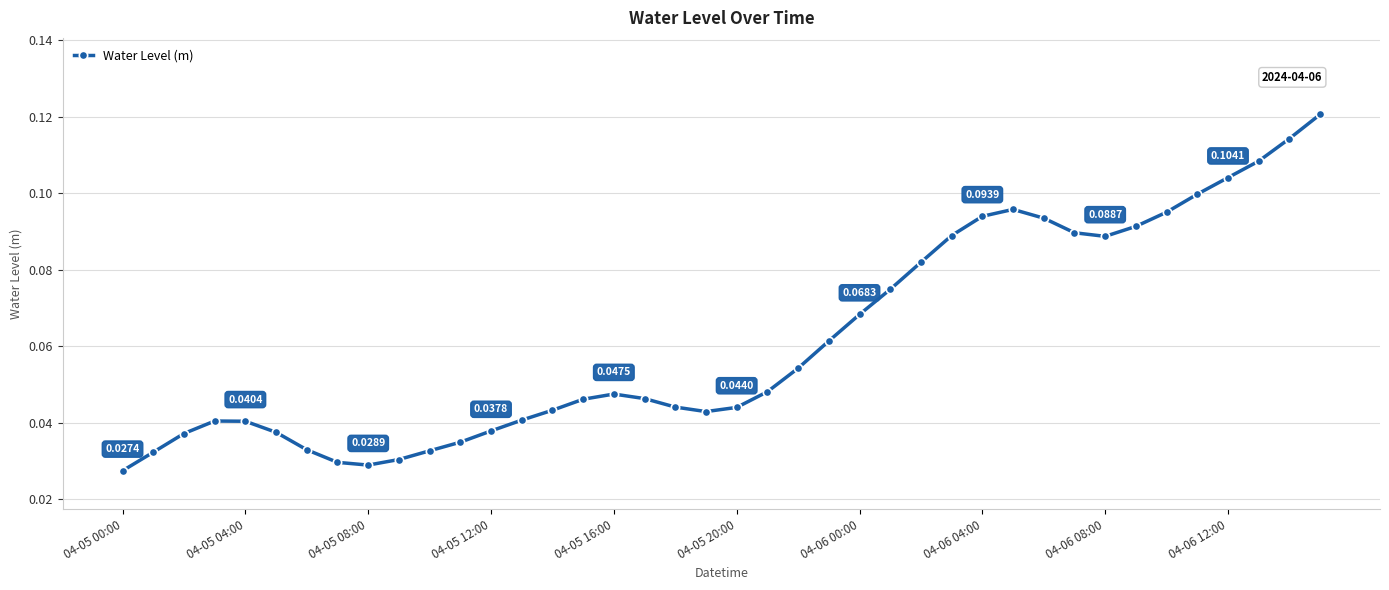

True or false: there are more than 2 points higher than both neighbors.

True